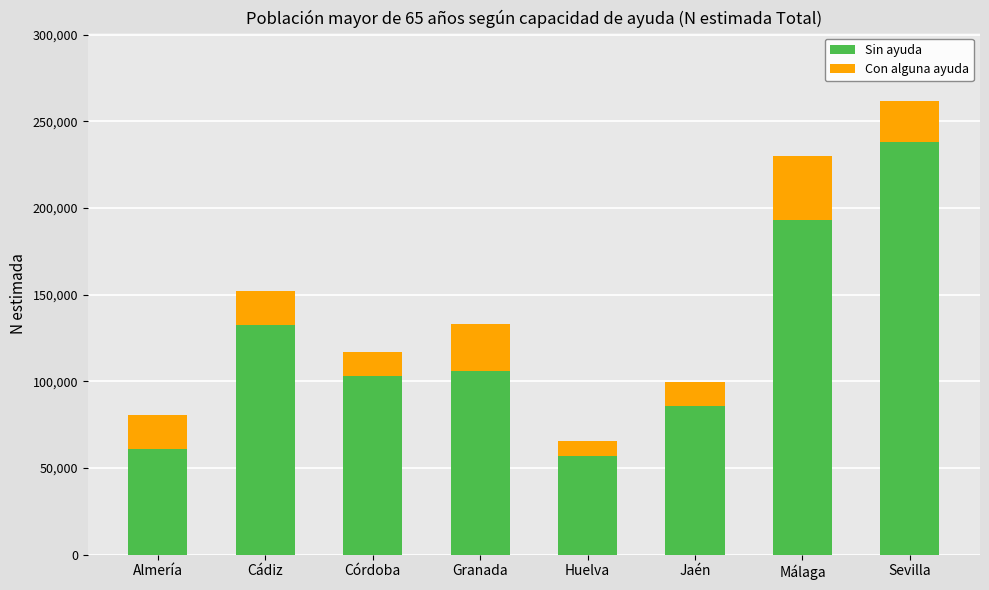

The Sin ayuda series shows 167191 at Granada. True or false?

False